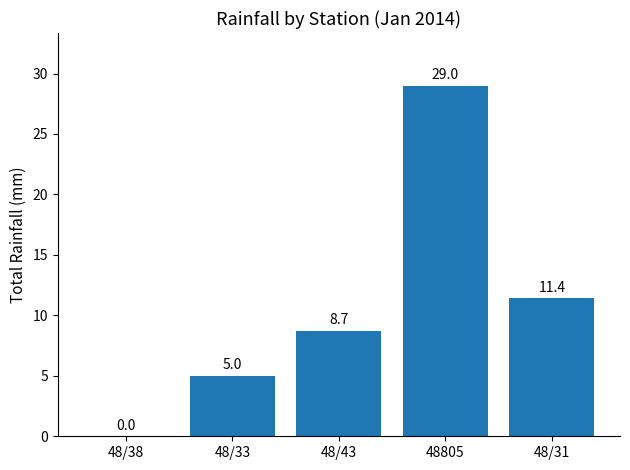

What is the sum of the values at 48/33 and 48/31?

16.4